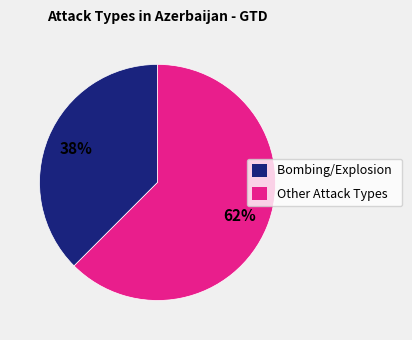

How many segments does this pie chart have?

2